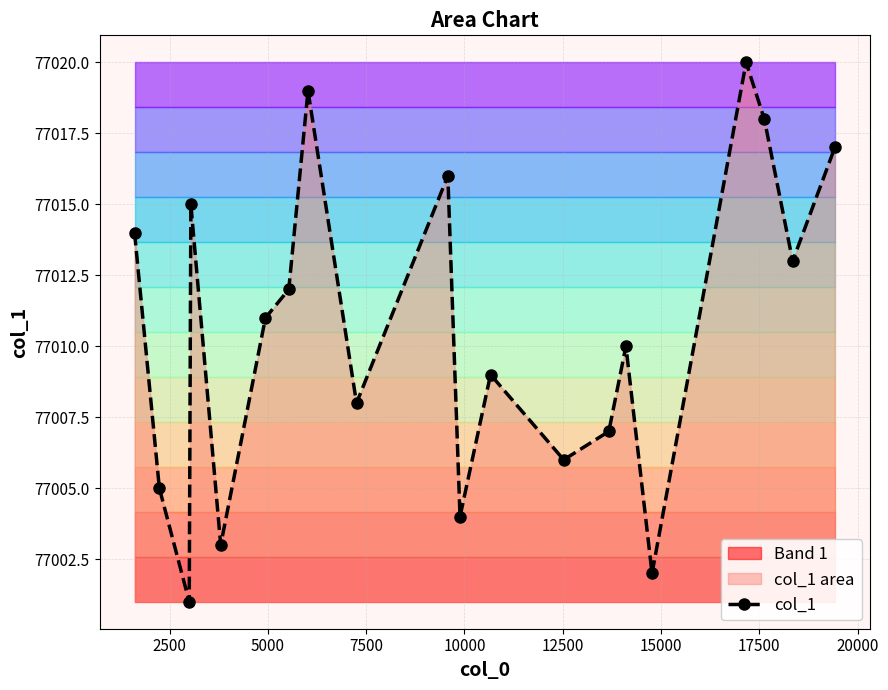

What is the difference between the maximum and second lowest values?

18